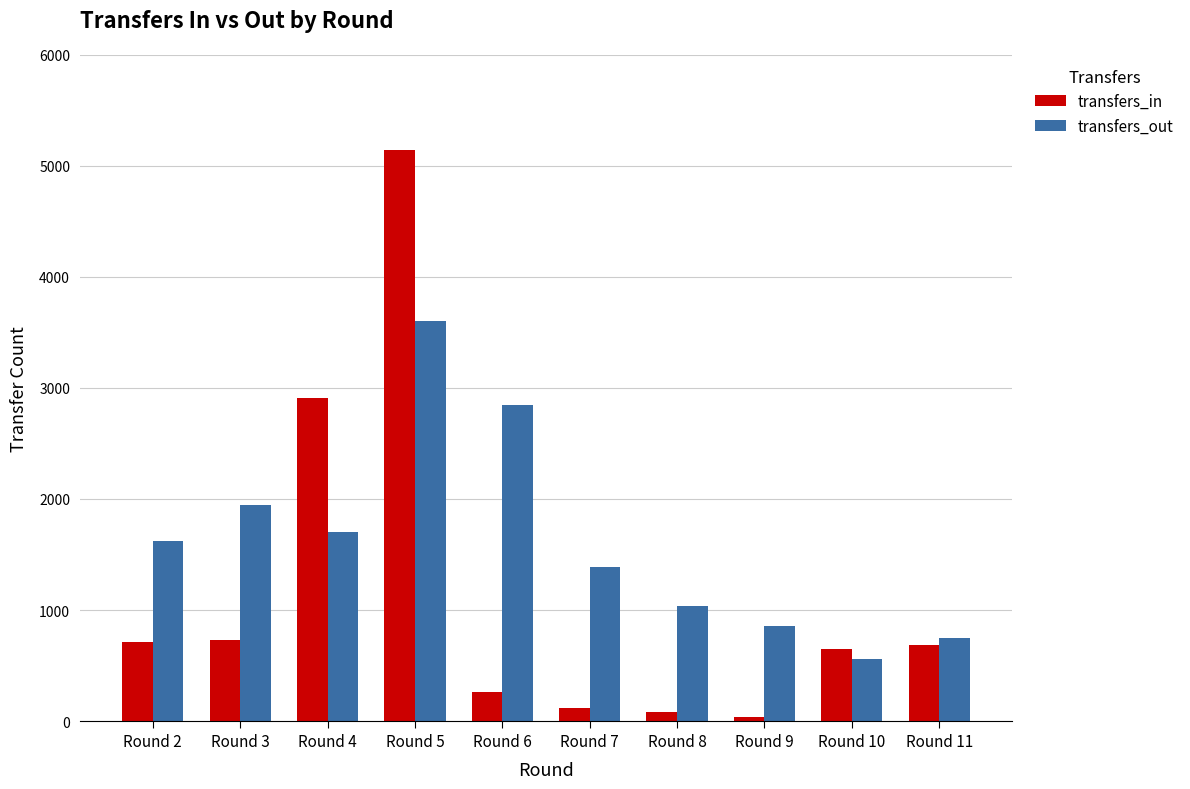

At which category is the sum across all series the highest?

Round 5